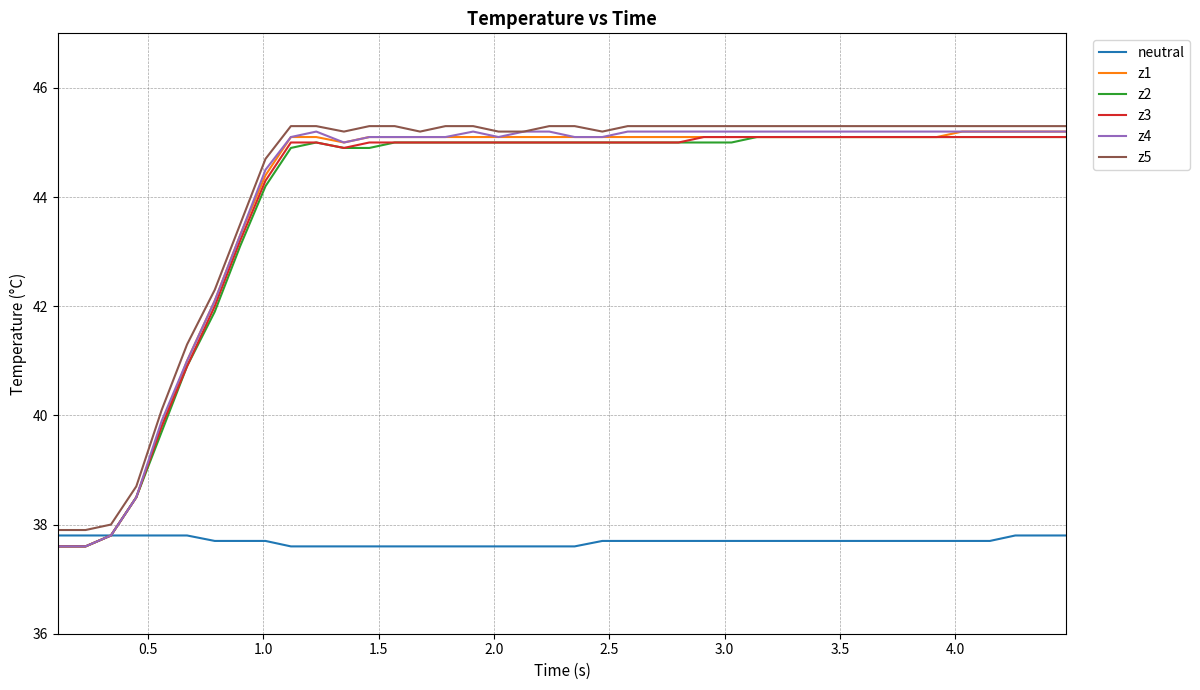

What is the maximum value for z3?

45.1